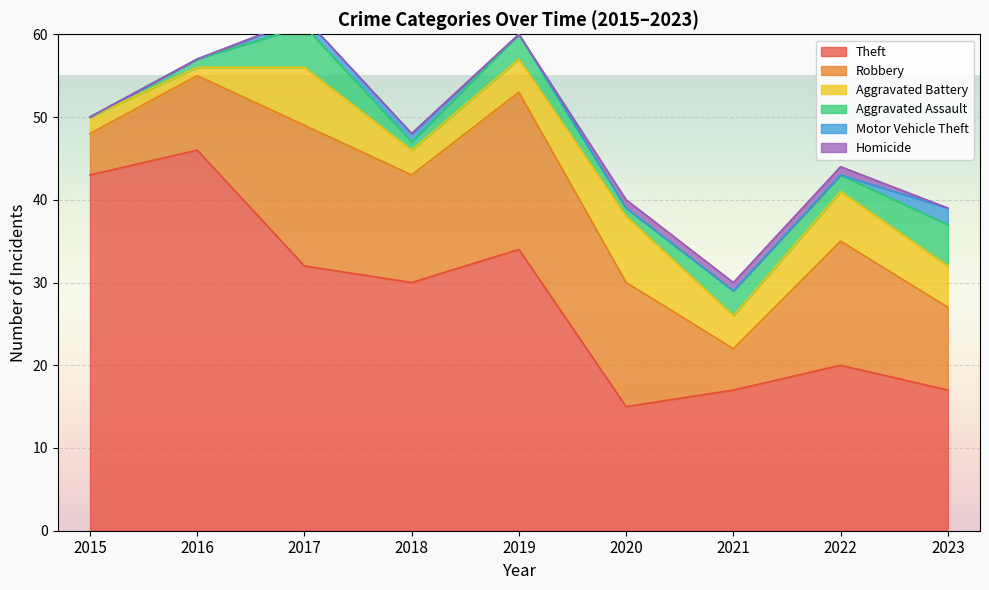

At which label is Theft closest to 30?

2018